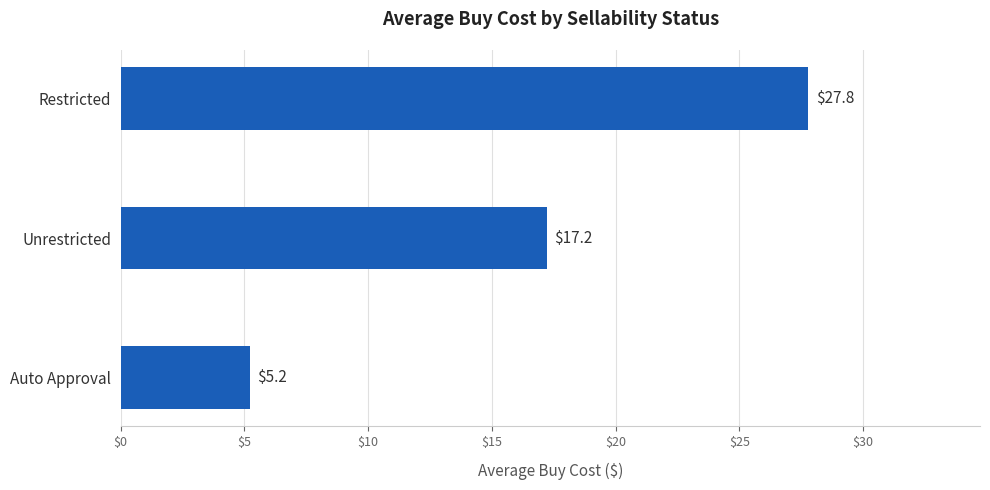

What is the approximate value at Unrestricted?

17.2